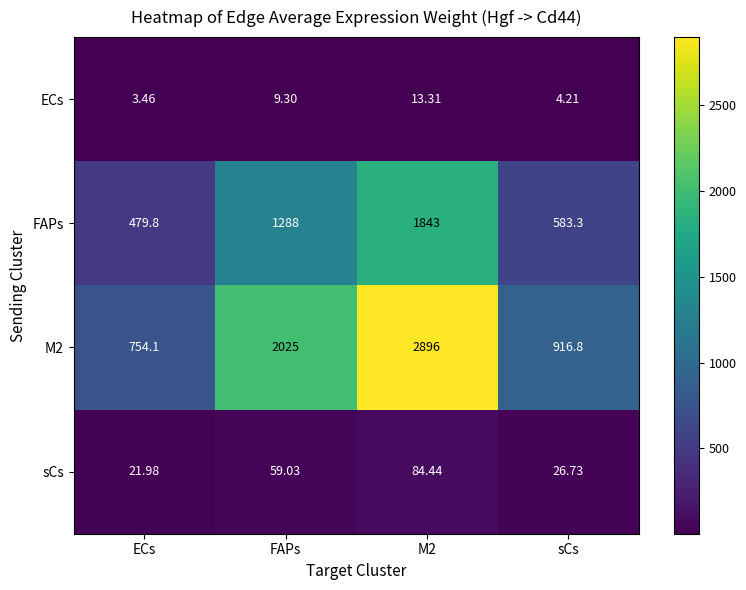

Is the value of sCs at M2 greater than the value of ECs at ECs?

Yes